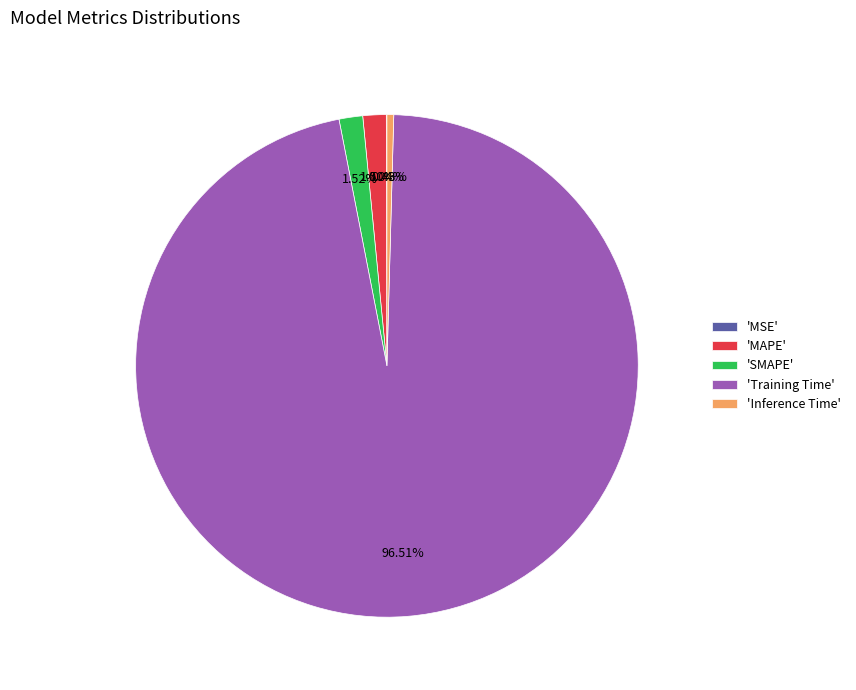

To the nearest percent, what is the average slice percentage?

20%